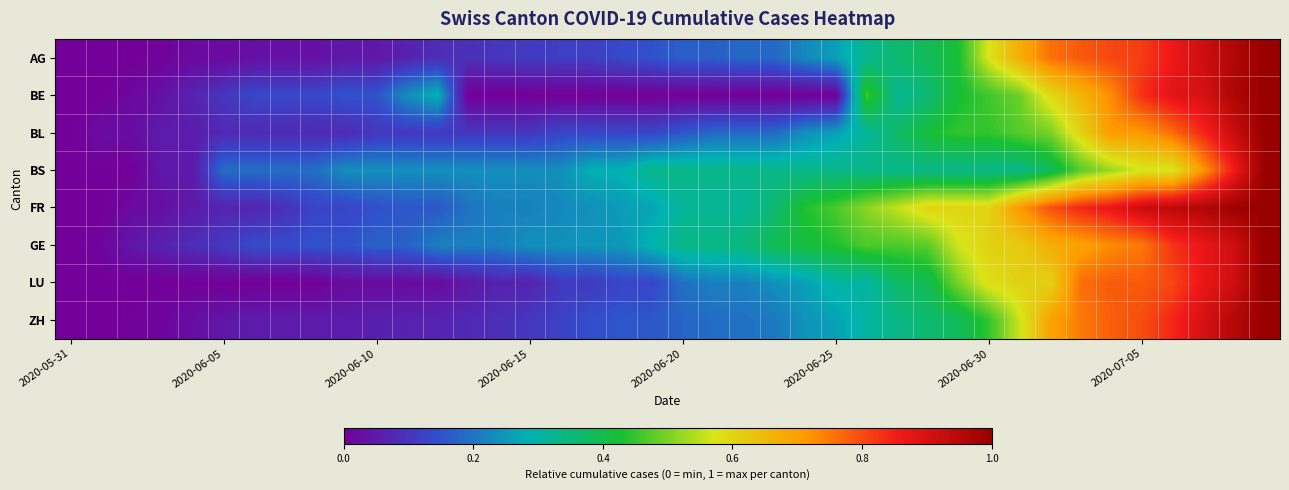

Which label corresponds to the smallest value in the chart?

2020-05-31